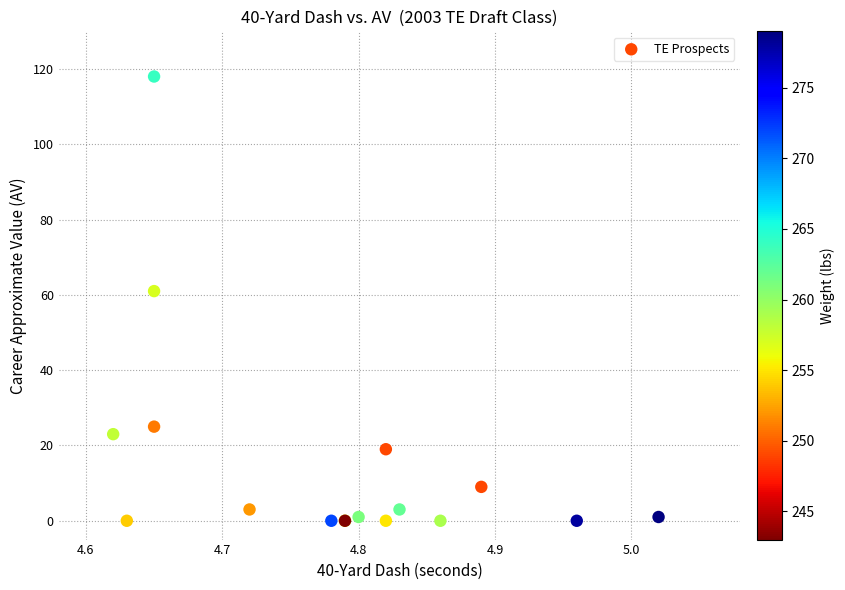

What Y value in the scatter plot is closest to 59?

61